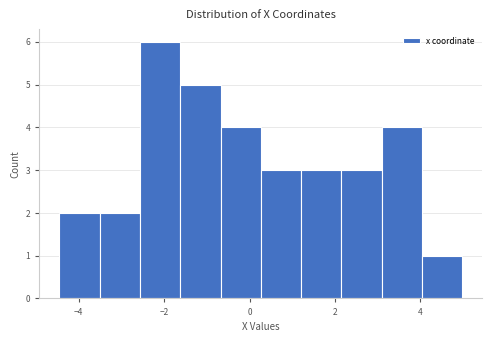

Reading left to right, transcribe this chart: for each bar, give the range it covers on the x-axis and its height. Neither the bar edges nor the heights are printed on the chart, so give them approximately, as read against the axes.

-4.4 to -3.6: 2
-3.6 to -2.6: 2
-2.6 to -1.6: 6
-1.6 to -0.6: 5
-0.6 to 0.2: 4
0.2 to 1.2: 3
1.2 to 2.2: 3
2.2 to 3.0: 3
3.0 to 4.0: 4
4.0 to 5.0: 1